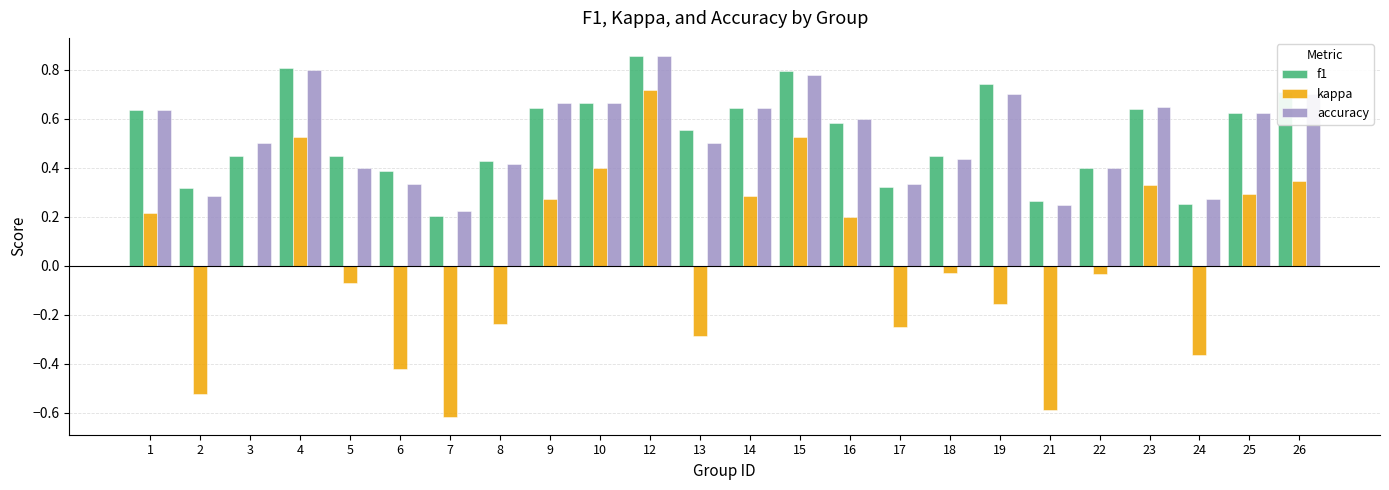

Is the value of f1 at 19 greater than the value of accuracy at 18?

Yes